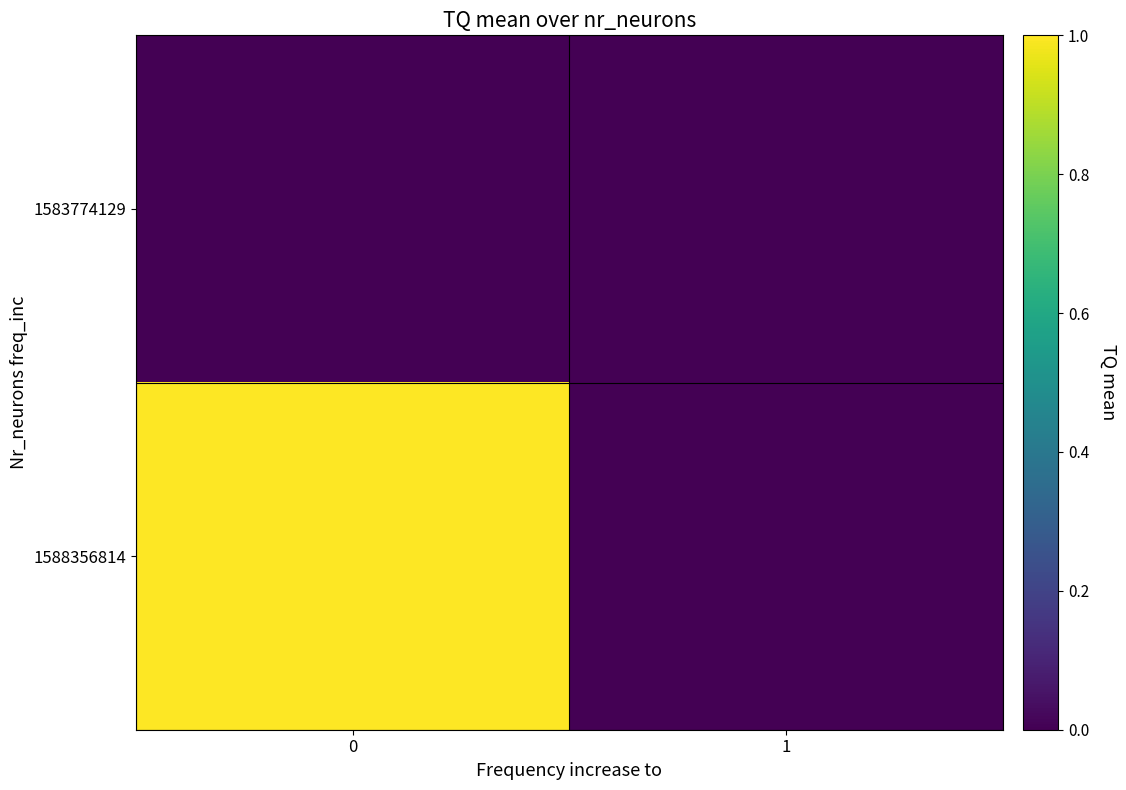

How many categories are shown in the chart?

2